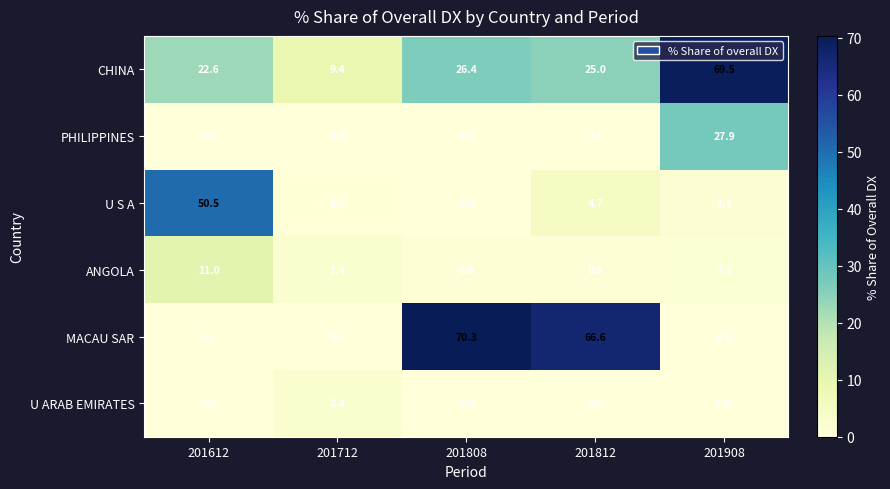

Which category has the highest value across all series?

201808